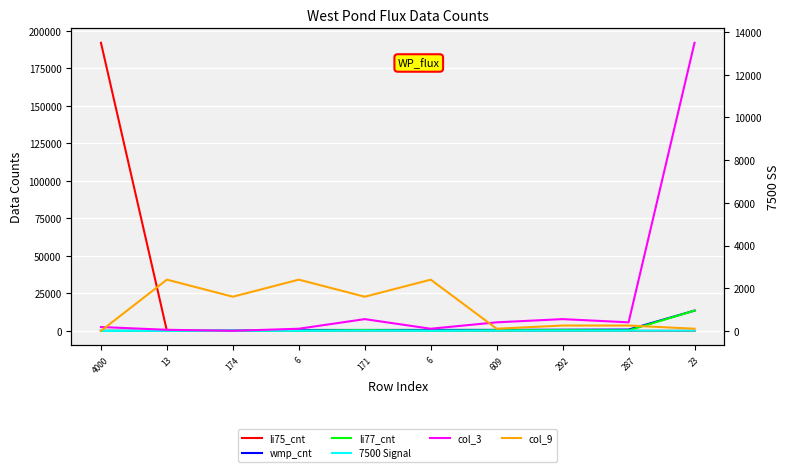

Read the wmp_cnt value at 6.

600